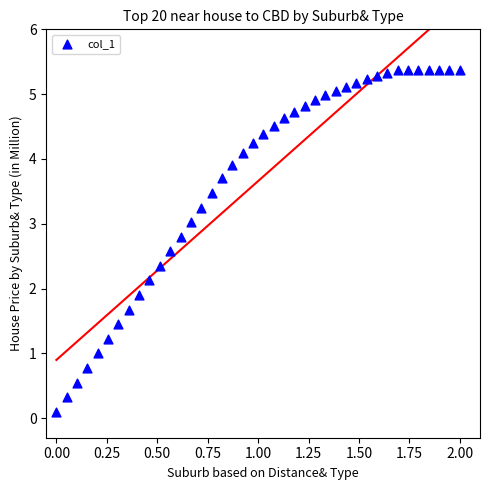

What is the range of Y values (max minus min)?

5.3